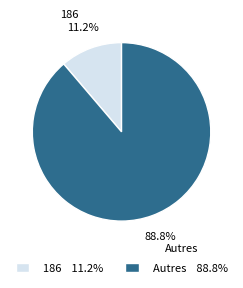

Is the sum of Autres and 186 greater than half?

Yes